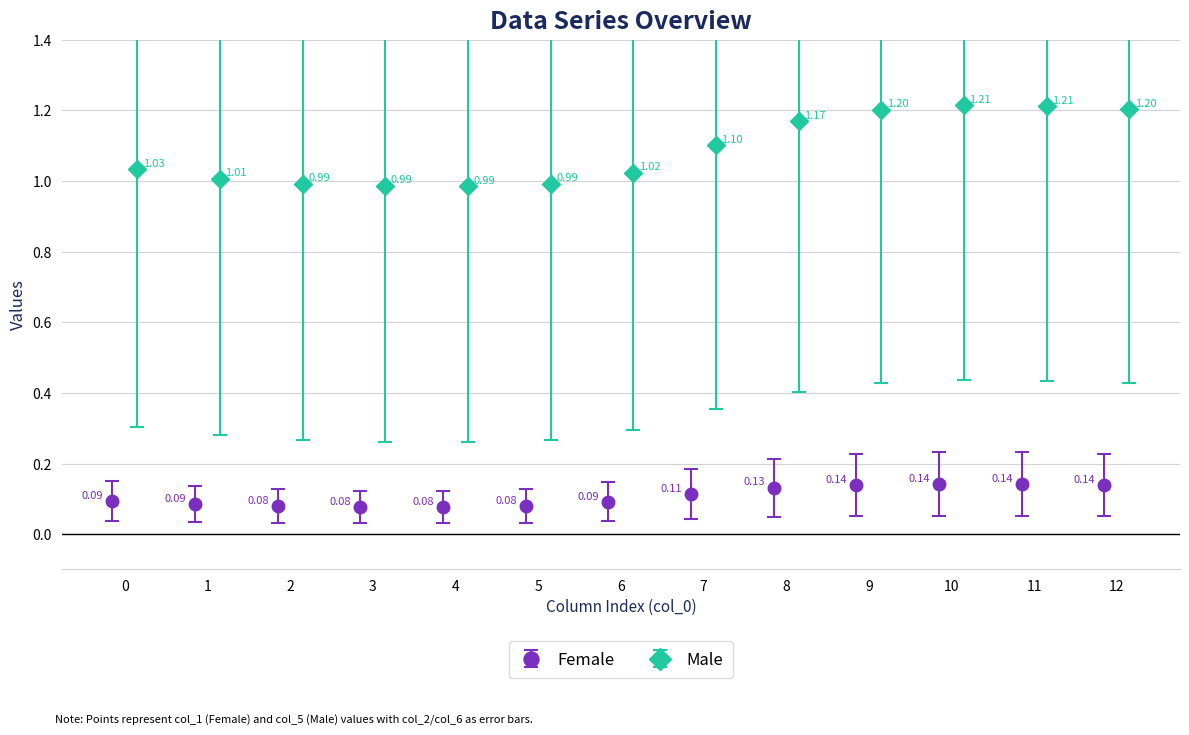

How many values in the col_5 series exceed 1?

9